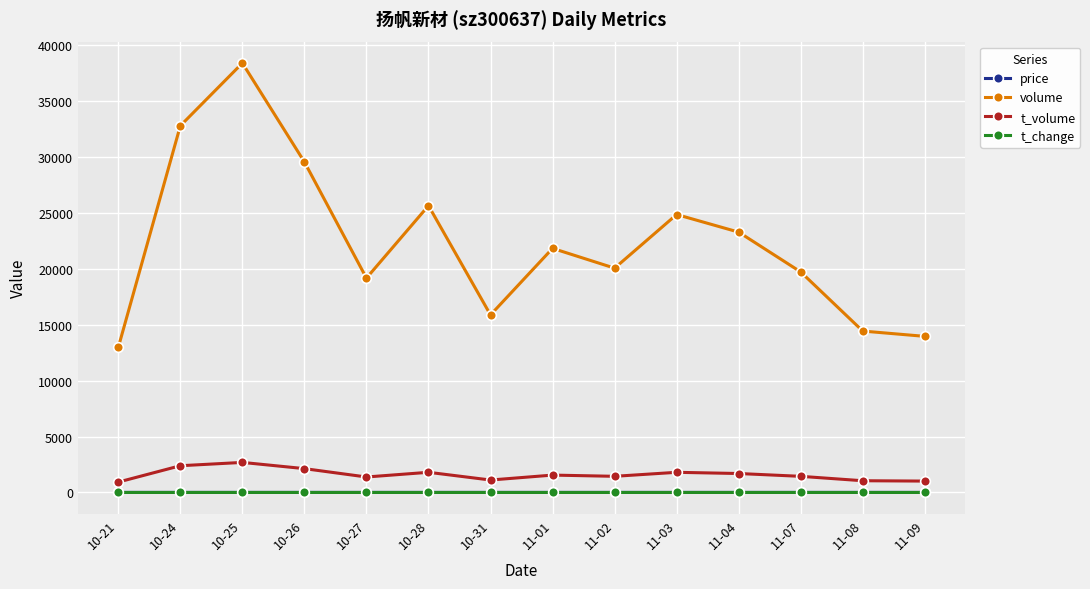

Read the t_volume value at 10-25.

2689.0